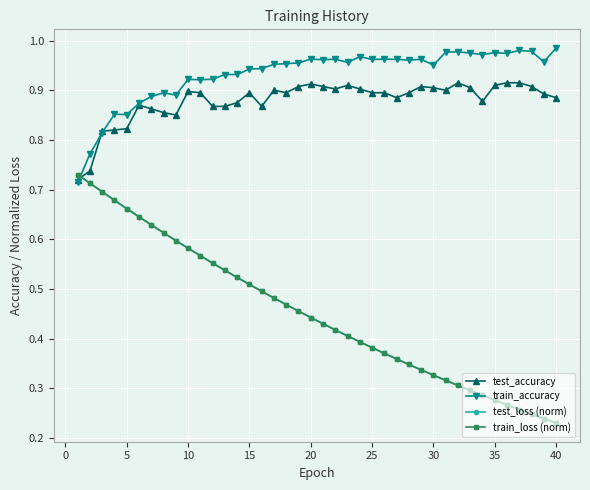

How many test_loss (norm) values are between 0 and 1?

40